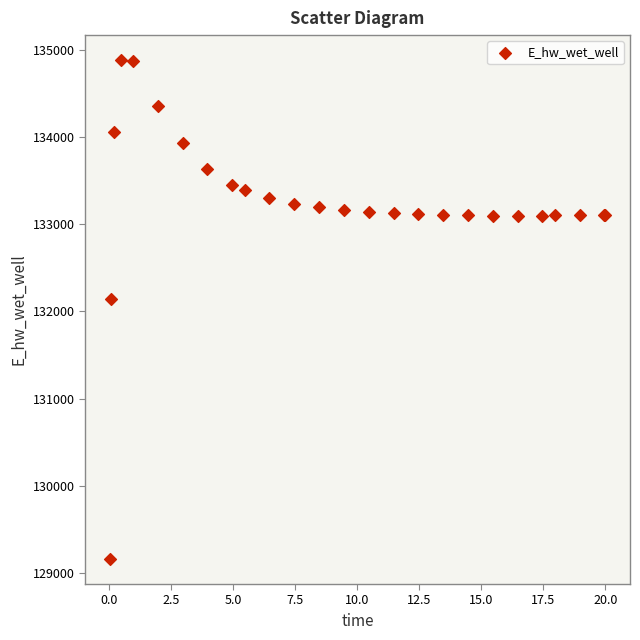

What Y value in the scatter plot is closest to 132021?

132146.6